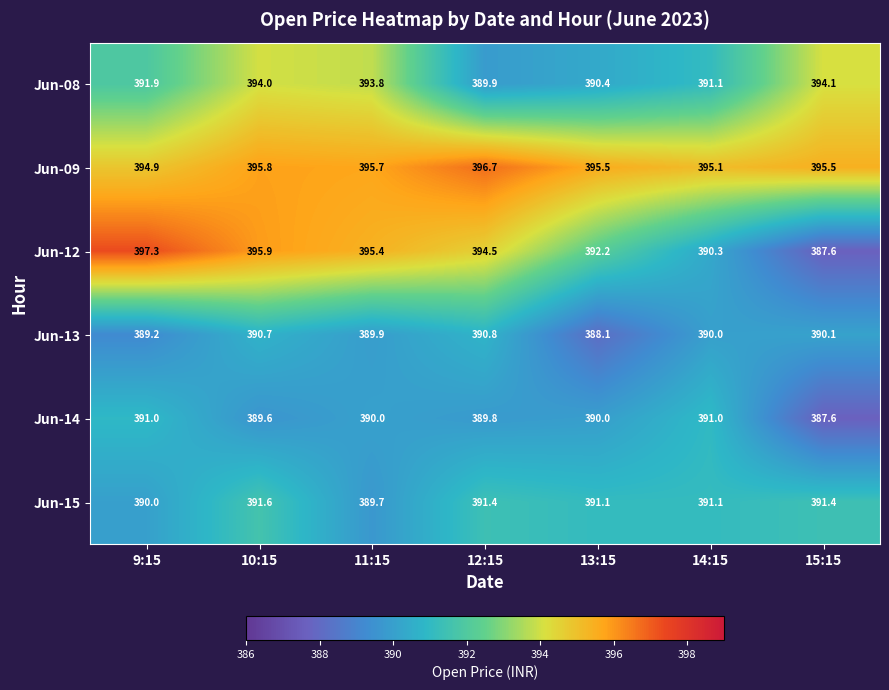

At which label does Jun-09 reach its peak?

12:15